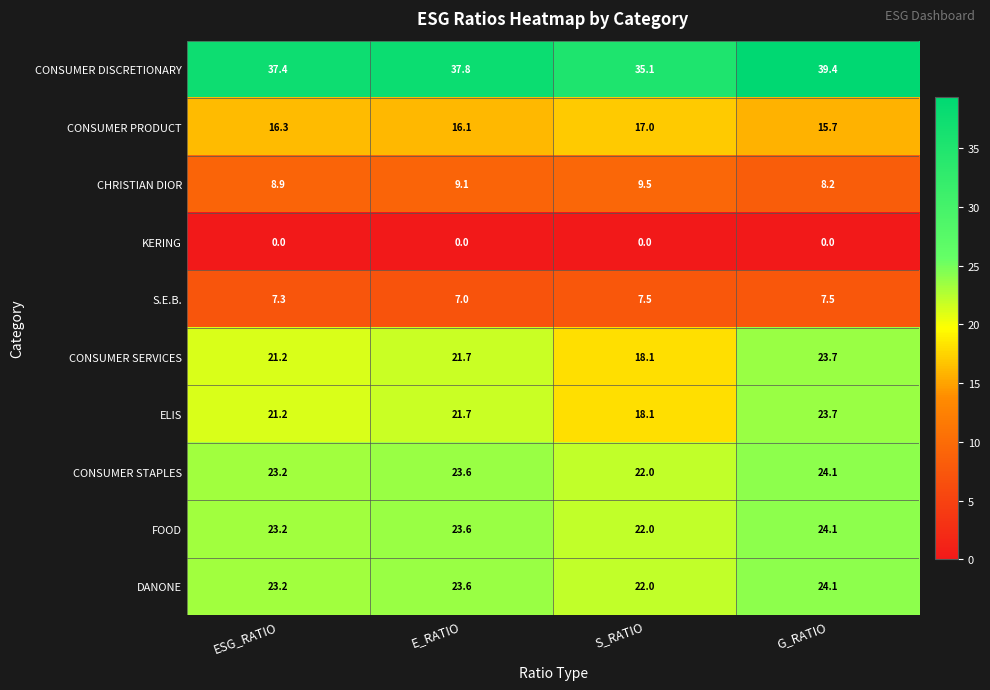

The CONSUMER SERVICES series shows 18.1 at S_RATIO. True or false?

True